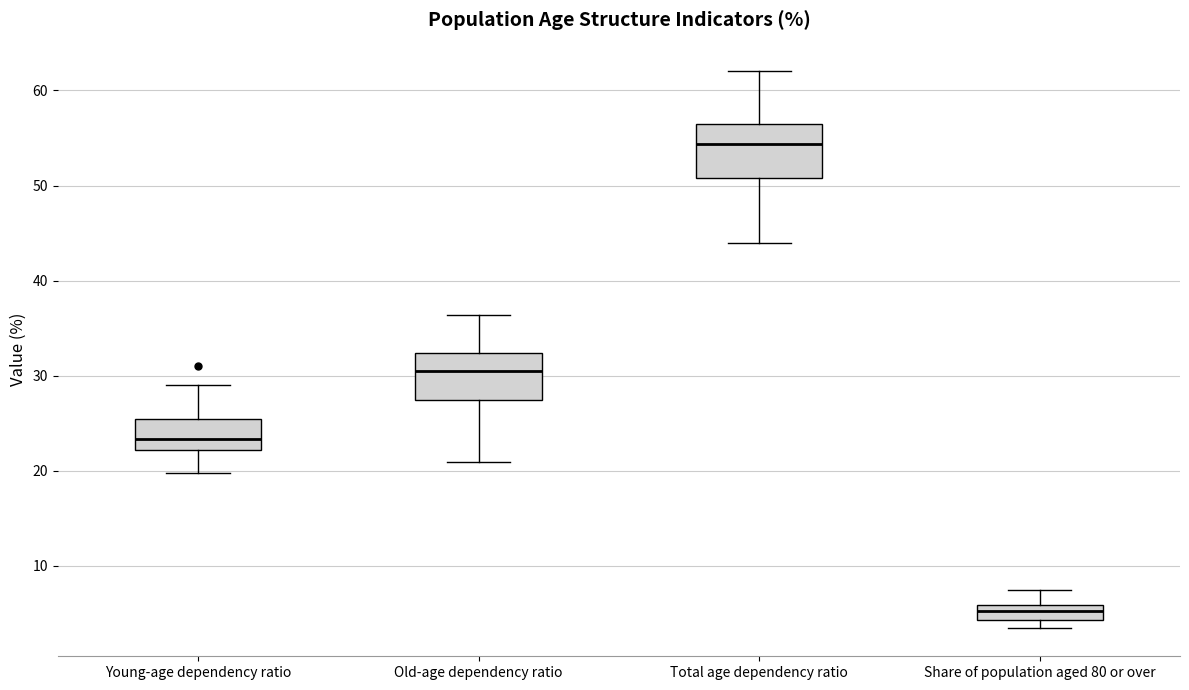

Where does the median line of the box for Old-age dependency ratio sit on the y-axis? The values are not printed on the chart, so give them approximately, as read against the axis.

30